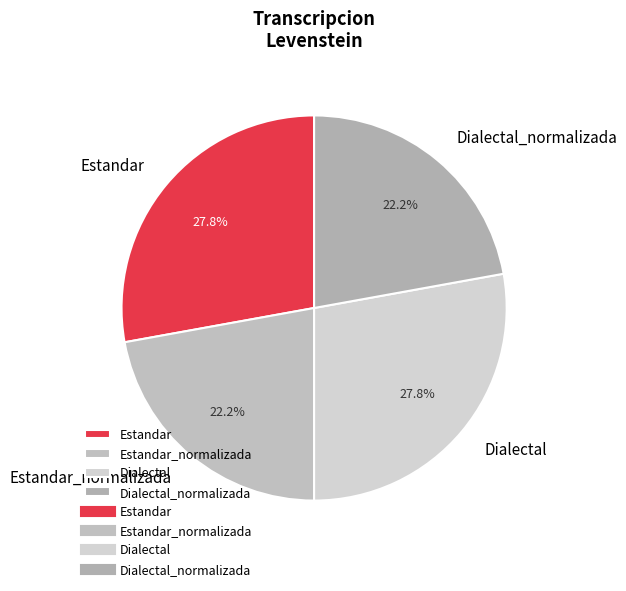

What percentage do Estandar and Dialectal_normalizada together represent?

50.0%